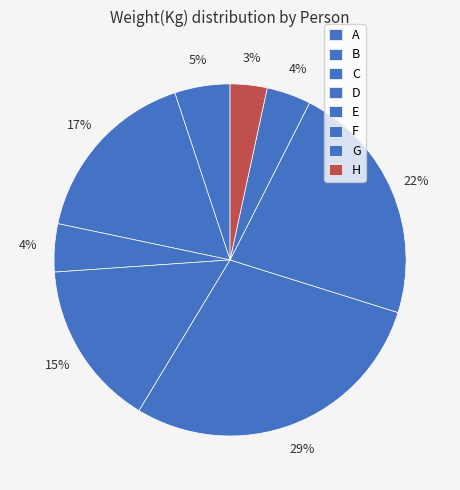

Combined, what portion of the pie is F and E?

51.2%